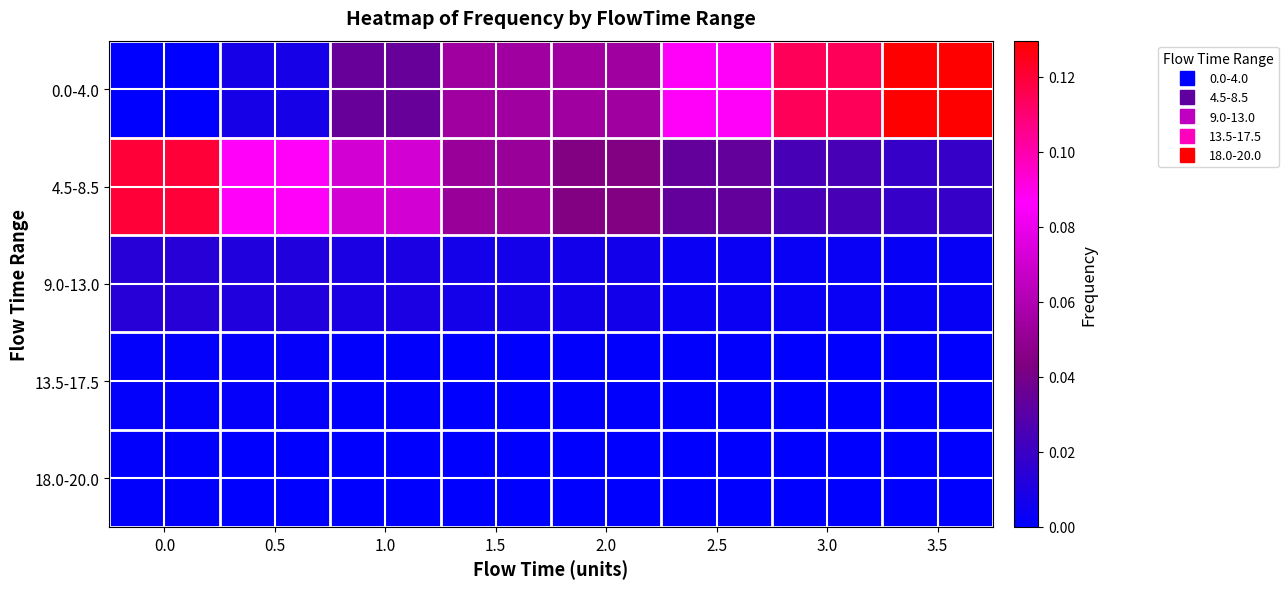

At 0.0, list the series in order from smallest to largest.

0.0-4.0, 18.0-20.0, 13.5-17.5, 9.0-13.0, 4.5-8.5